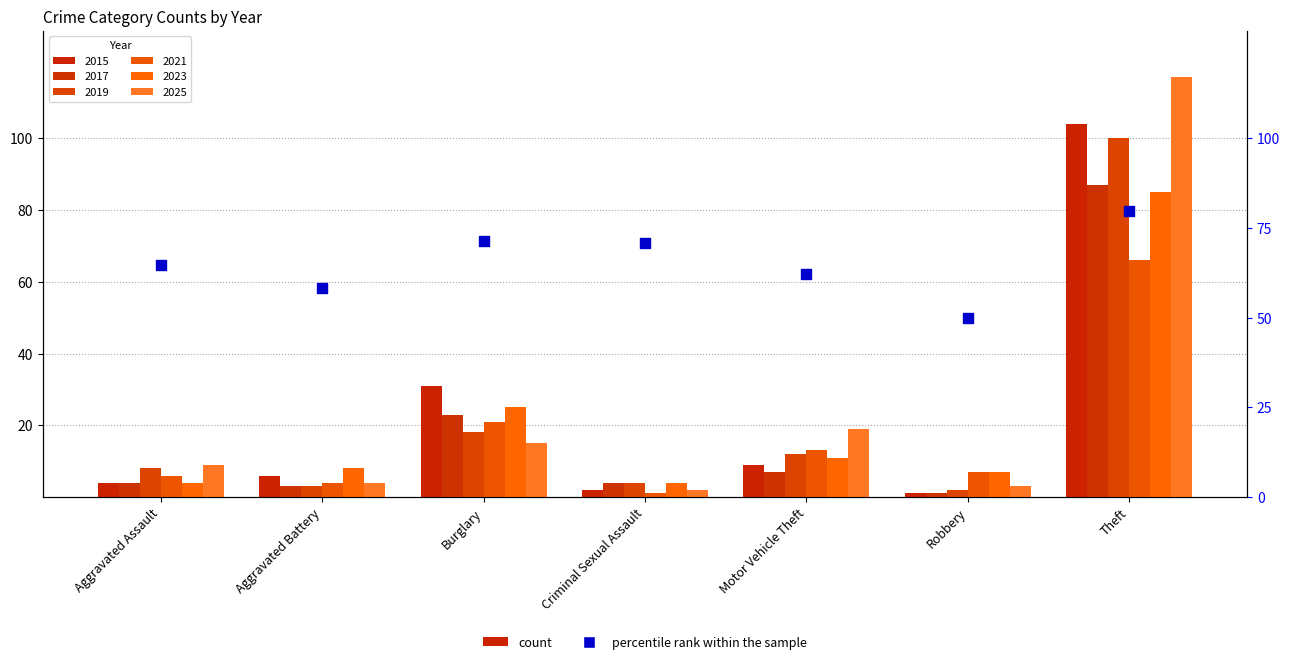

What is the change in value from Aggravated Battery to Burglary?

+13.2